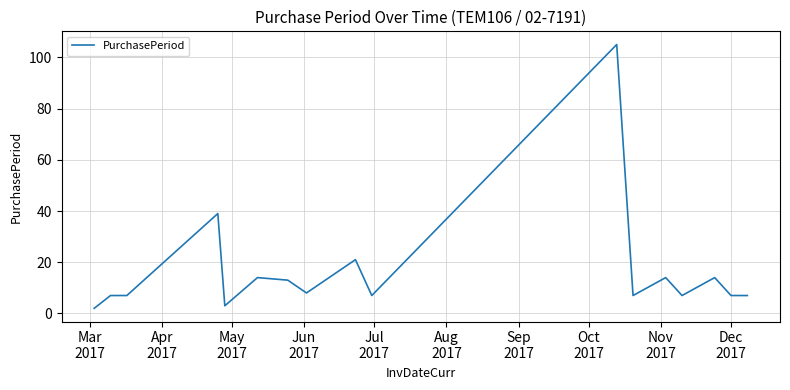

What is the average value?

17